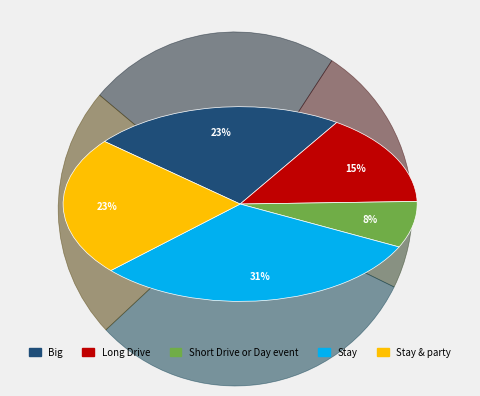

How many segments does this pie chart have?

5